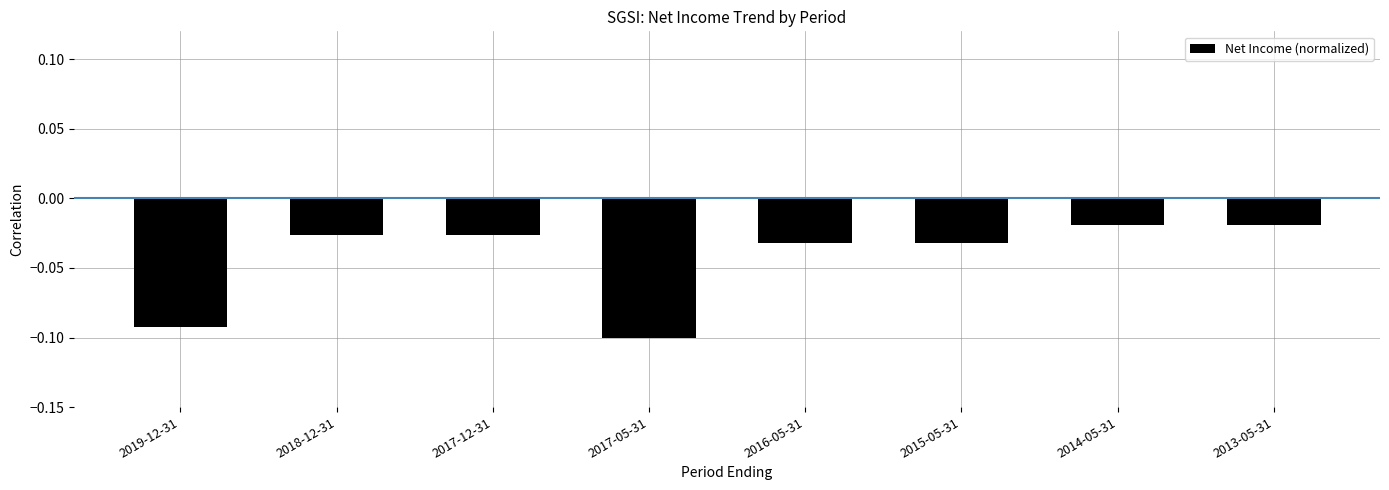

At which category does the chart reach its minimum across all series?

2017-05-31